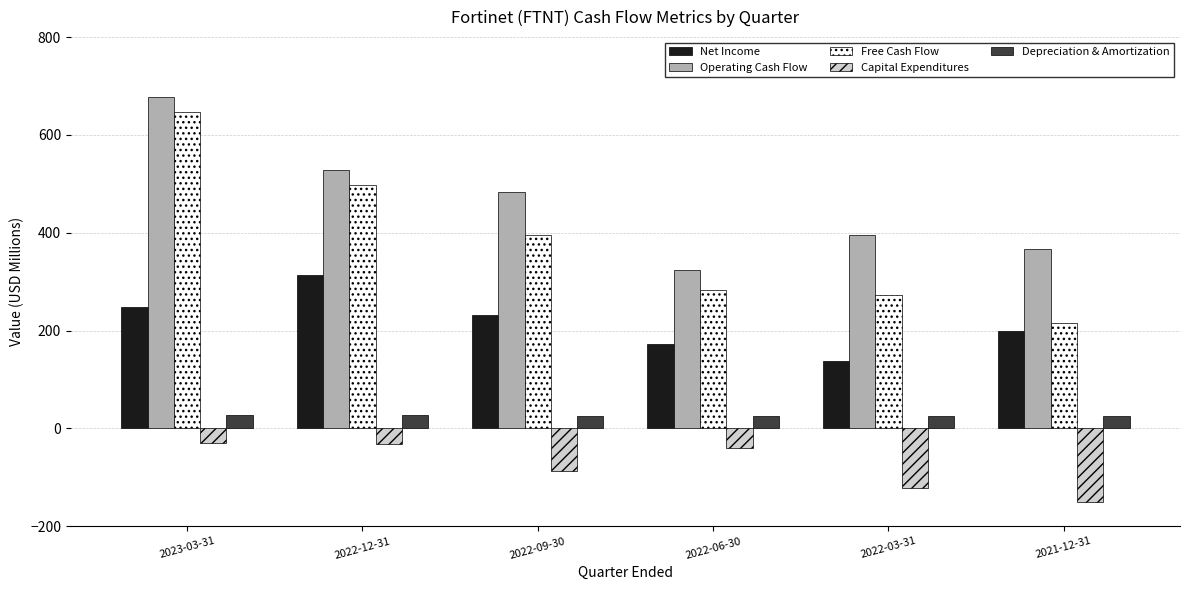

Is it true that Capital Expenditures equals -151.3 at 2021-12-31?

True